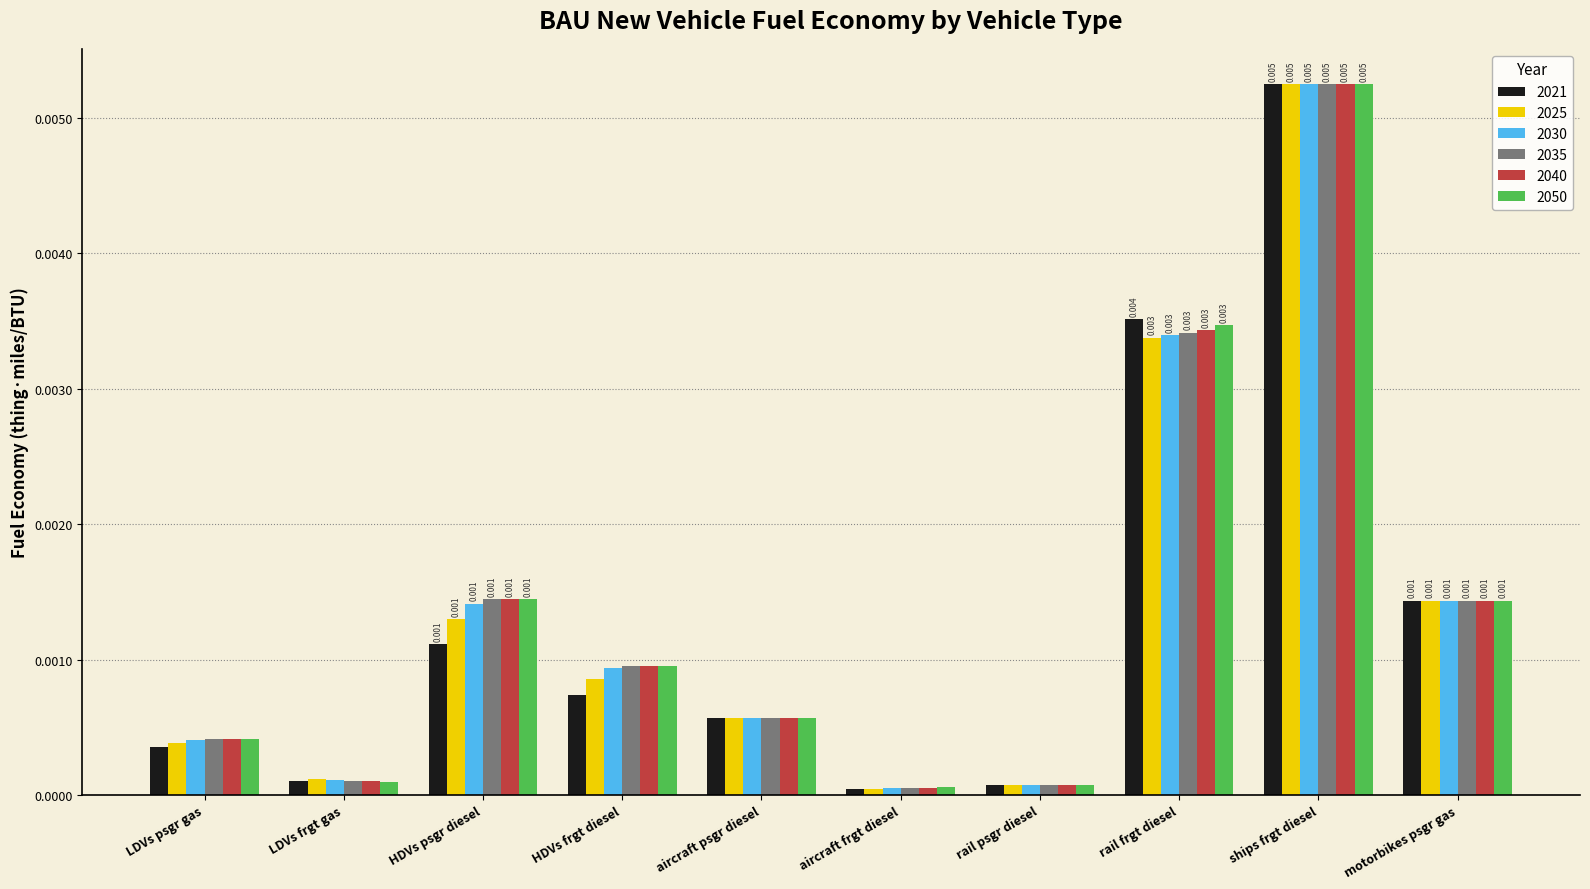

The value of 2050 at aircraft psgr diesel is 0.0. True or false?

True